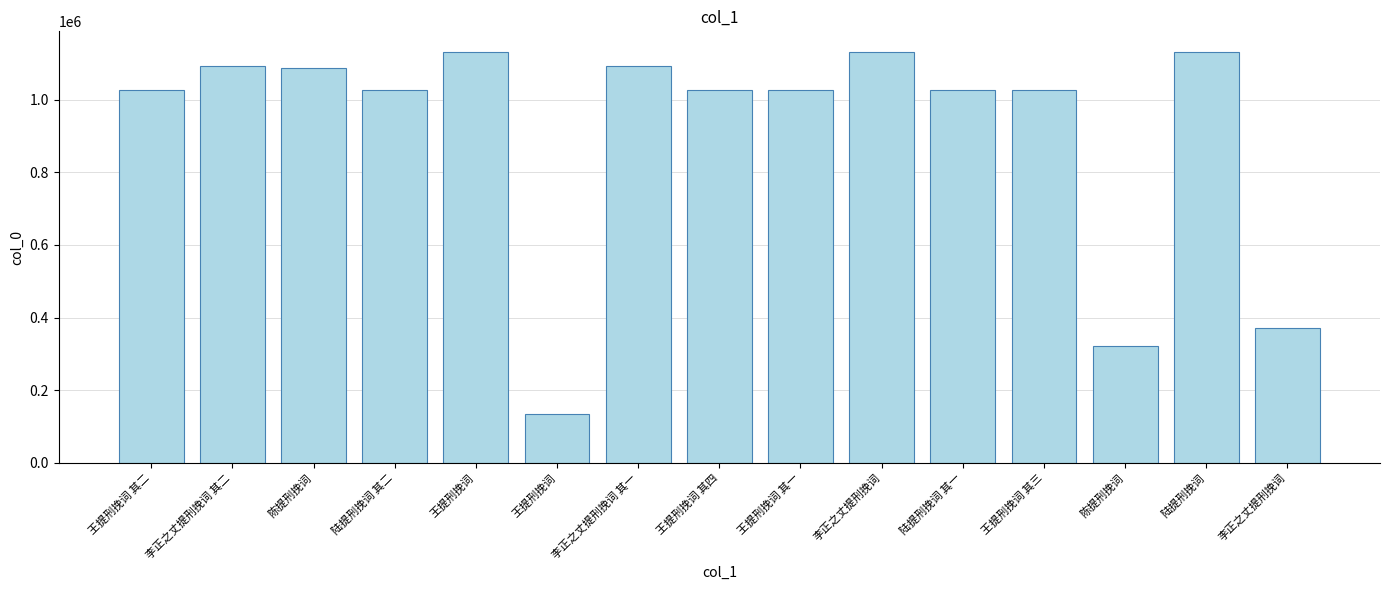

Is it true that the value at 李正之丈提刑挽词 其二 is 1093708?

True